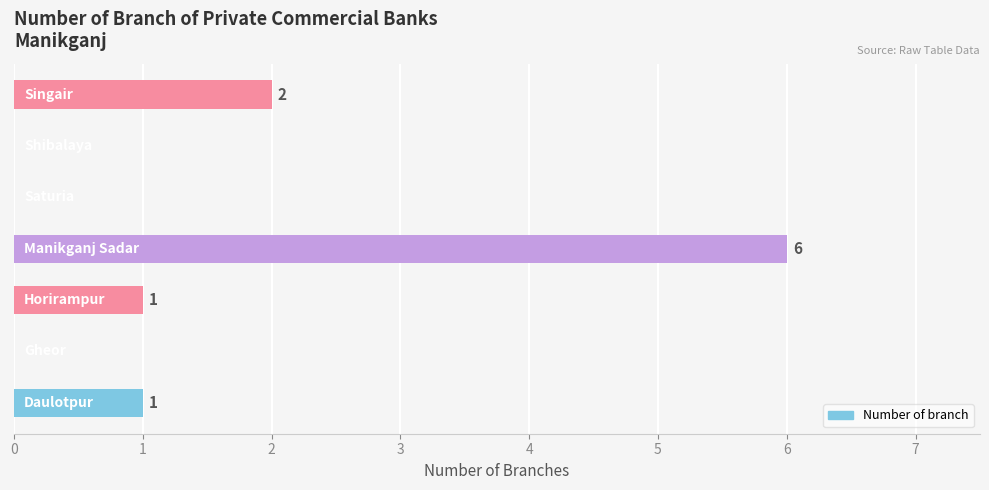

How many values are between 0 and 2?

6